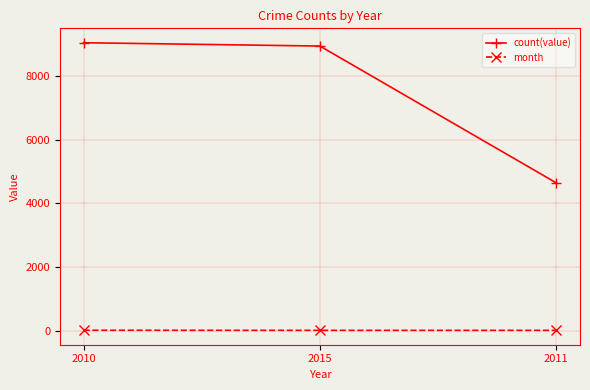

Which series has the widest spread of values?

count(value)